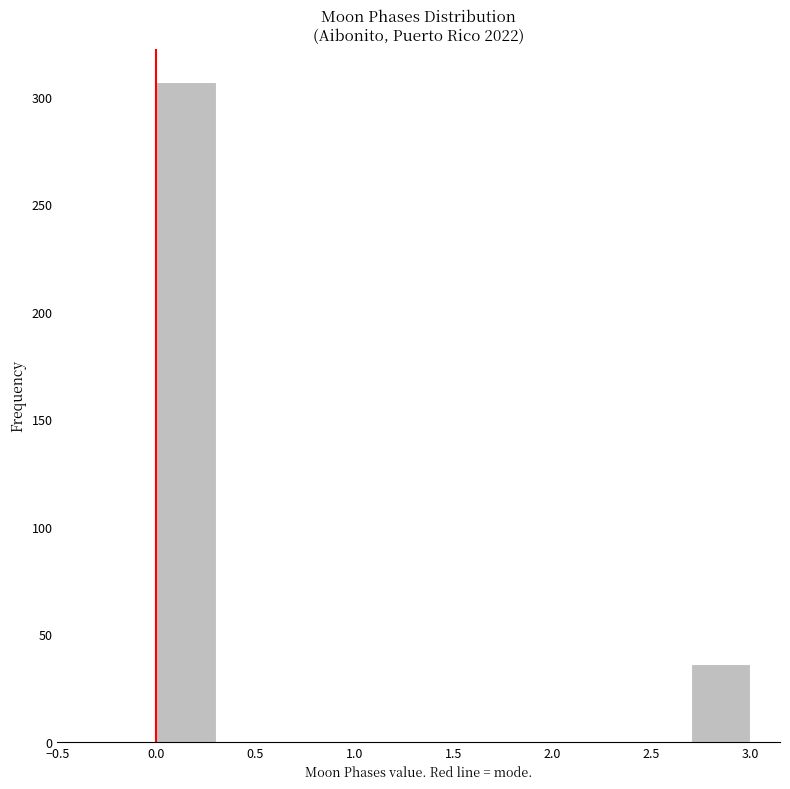

Over which range of the x-axis is the bar tallest?

0.0 to 0.3